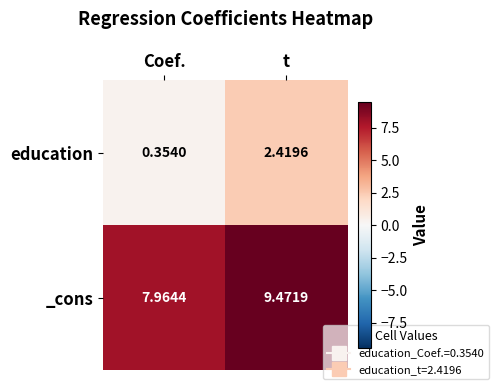

Count the number of categories in the chart.

2